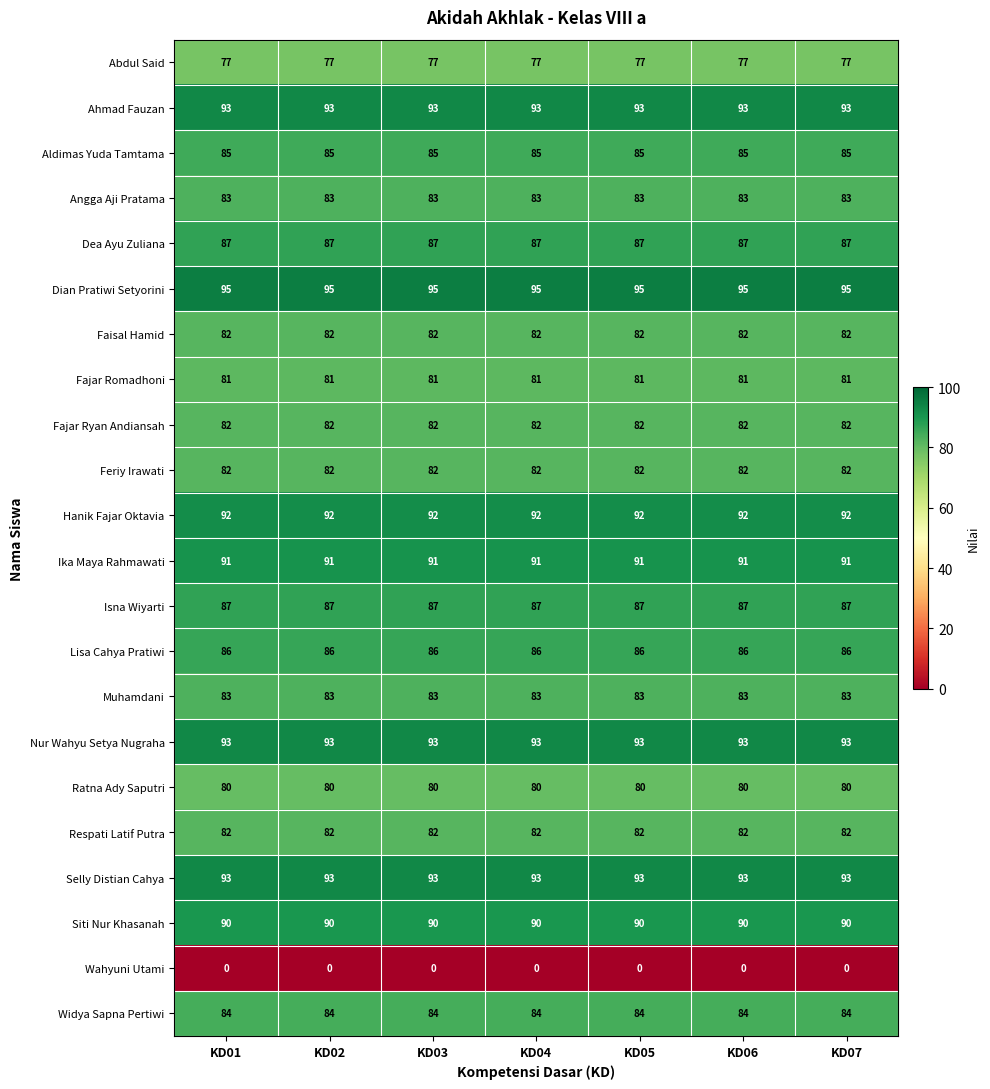

What is the average value of the Ratna Ady Saputri series?

80